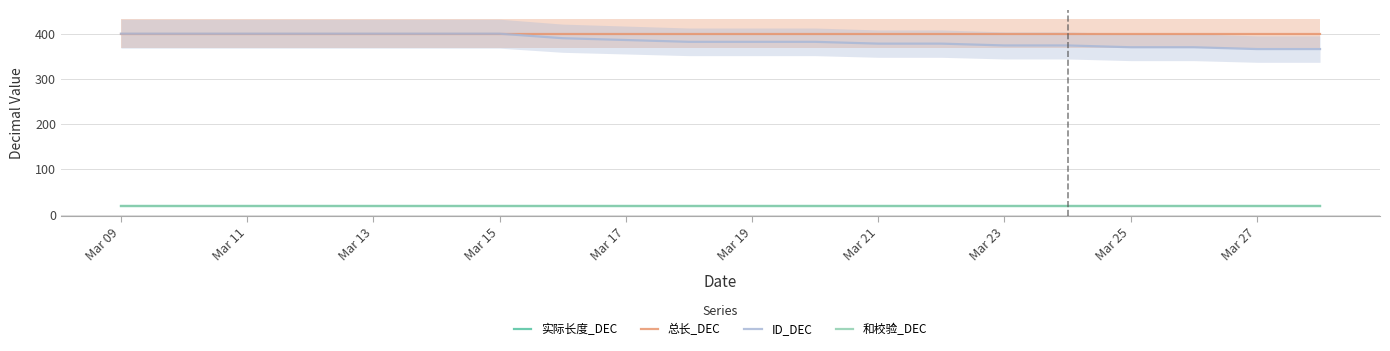

At which category is the sum across all series the highest?

Mar 09